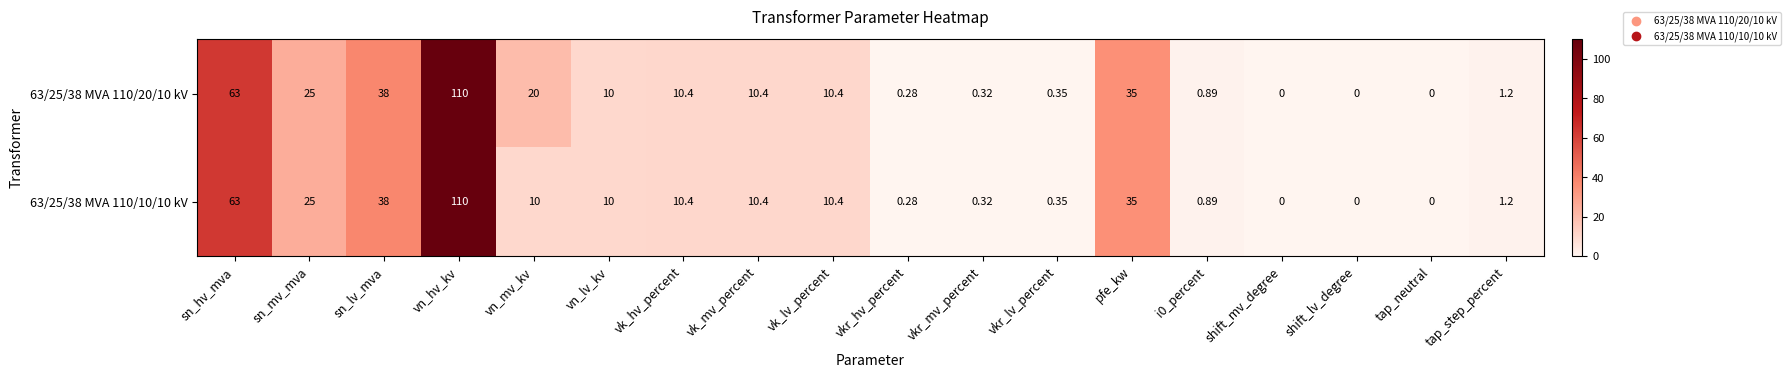

Count the number of categories in the chart.

18